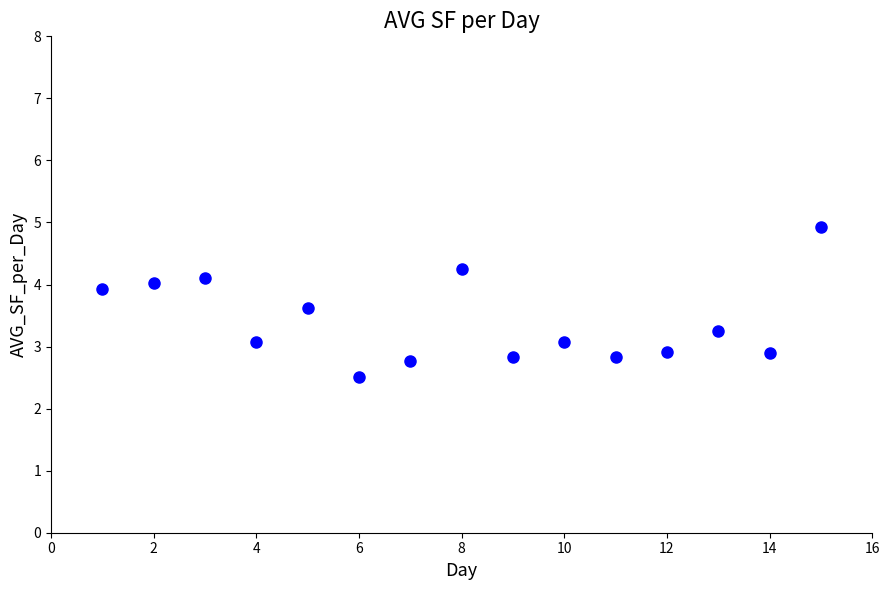

What is the range of Y values (max minus min)?

2.4